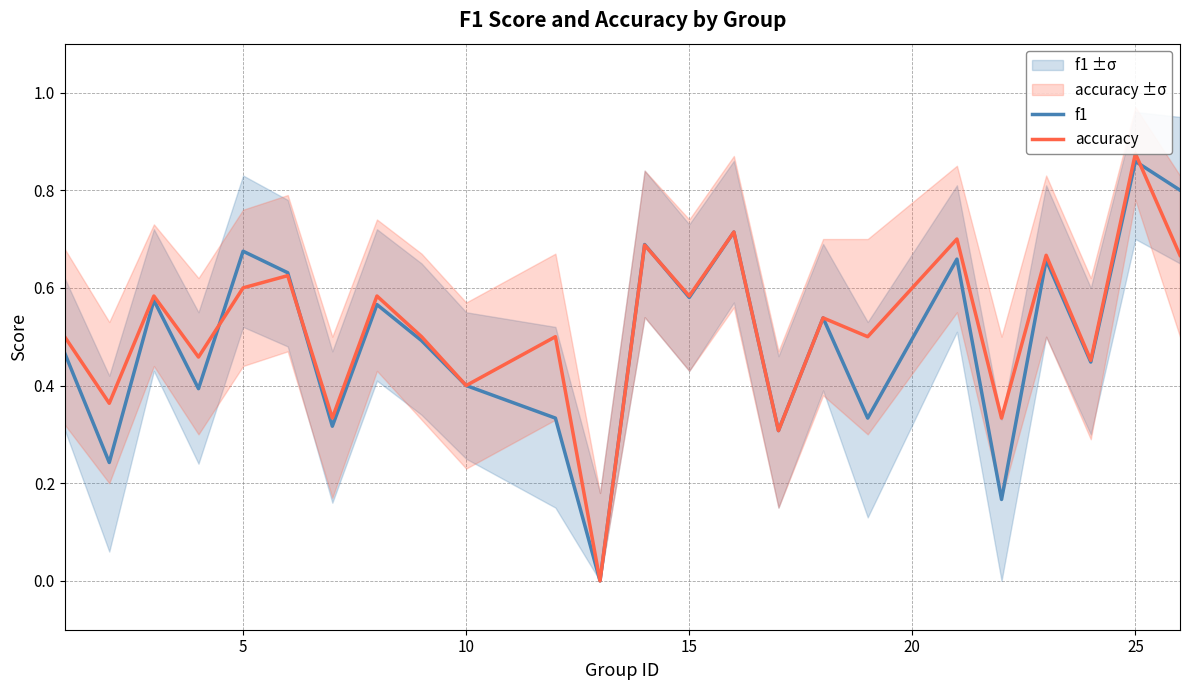

How many interior local valleys does the f1 series have?

9